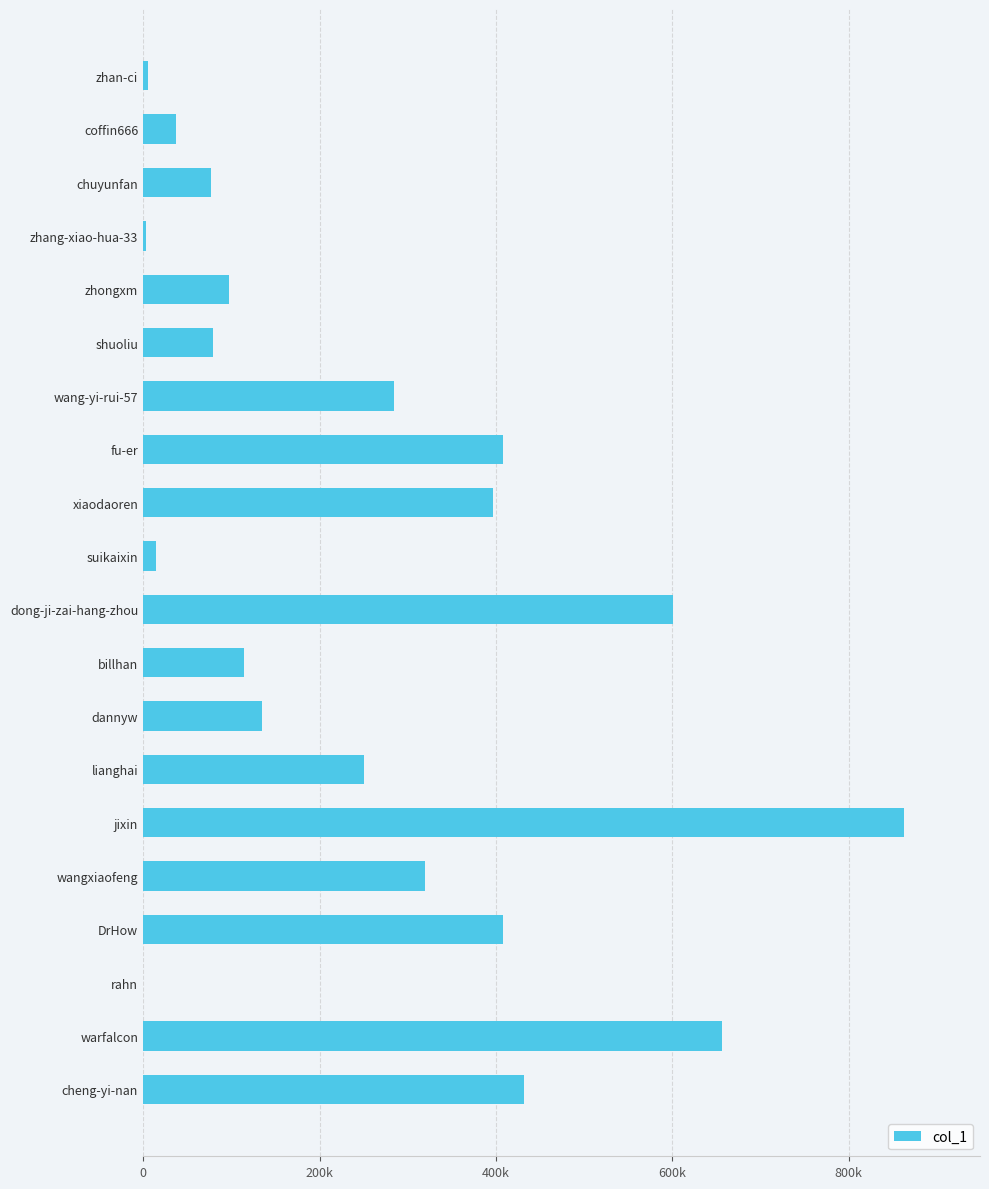

Which label corresponds to the largest value in the chart?

jixin